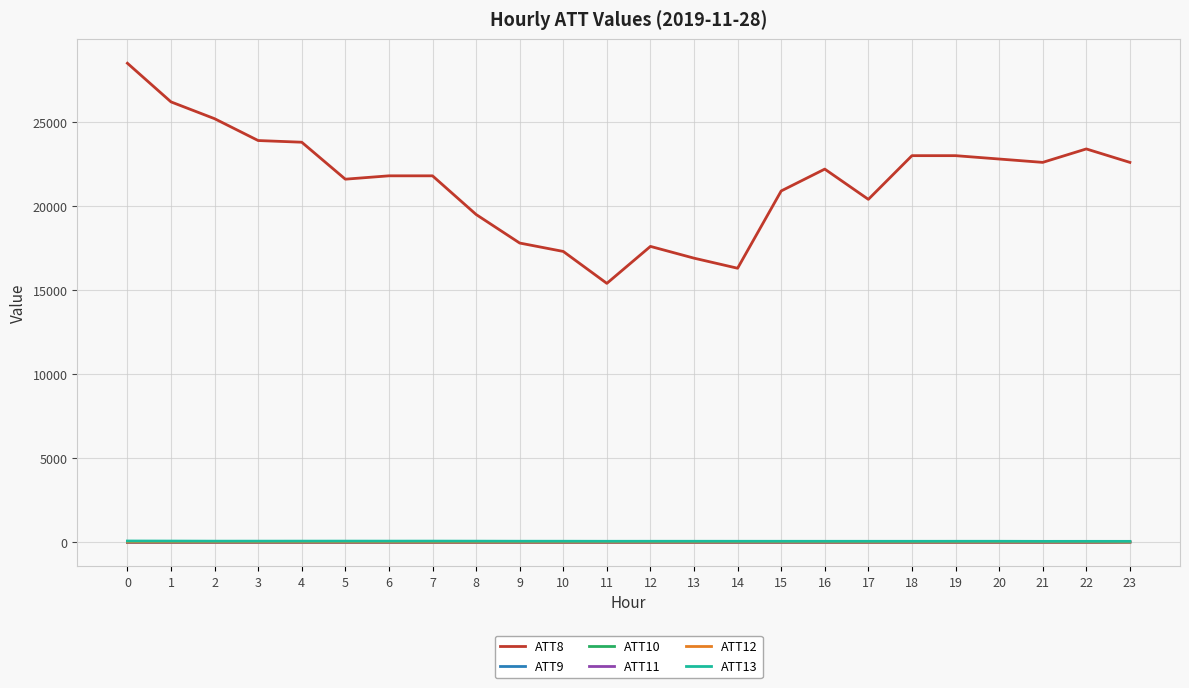

Which series changed the most between 10 and 23?

ATT8